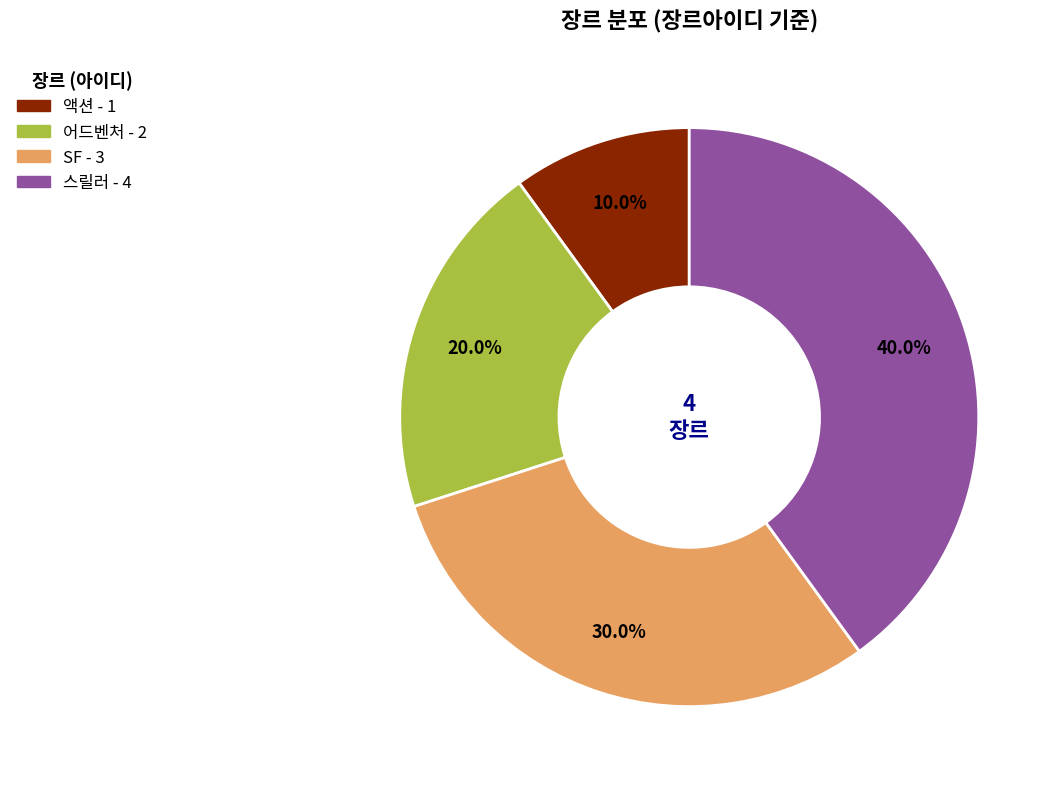

The SF slice represents 42% of the pie. True or false?

False